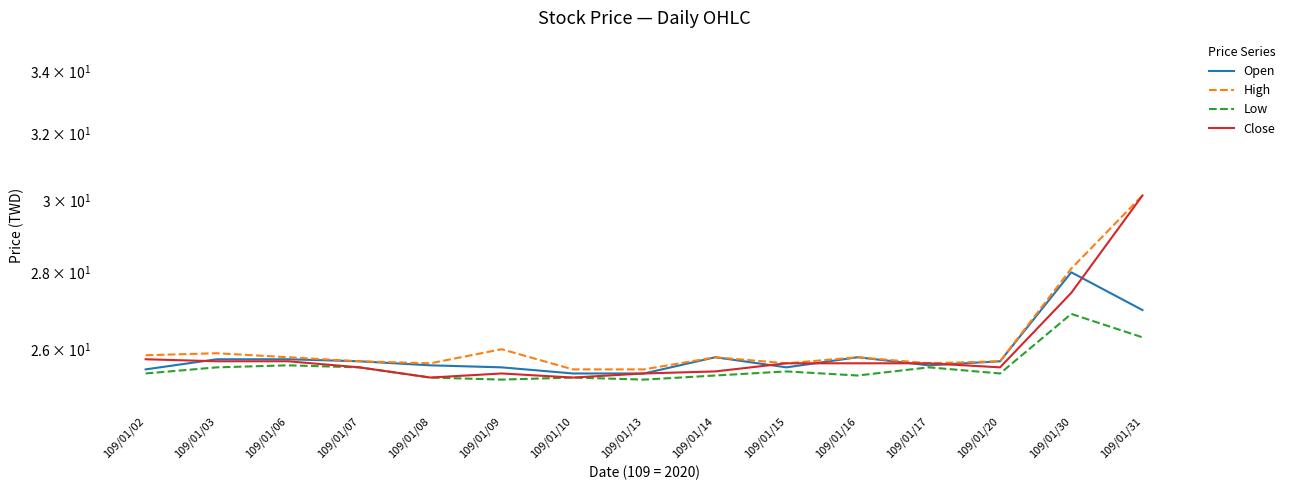

What are all the series names shown in the legend?

Open, High, Low, Close